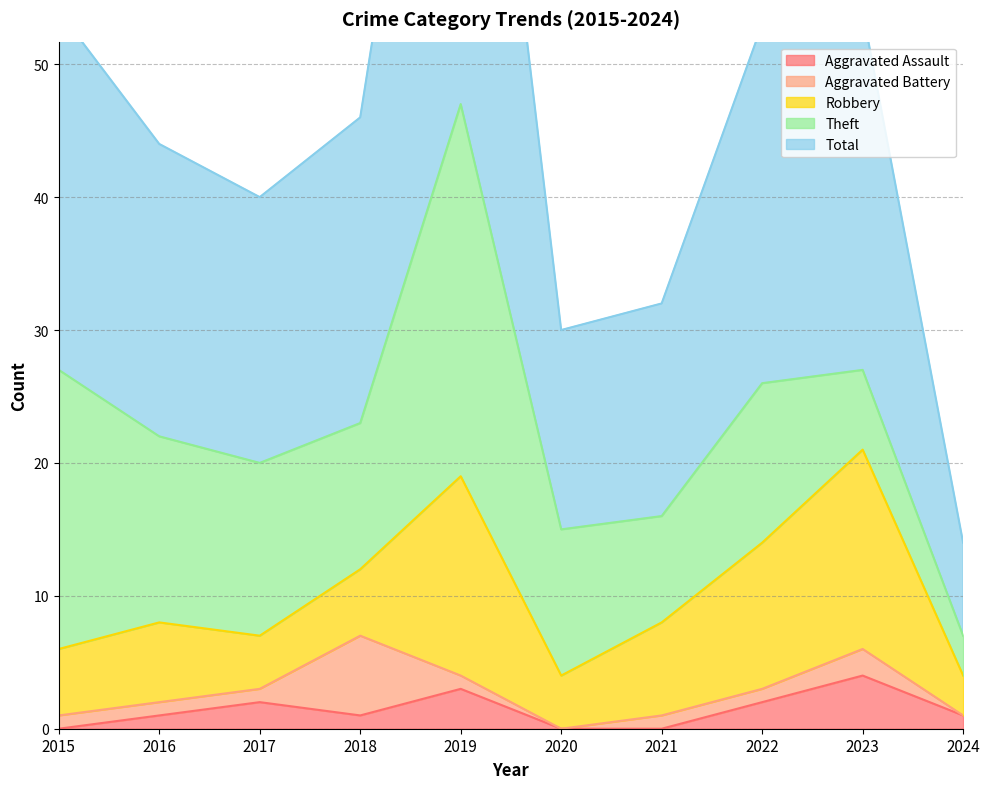

What is the sum of all Robbery values?

75